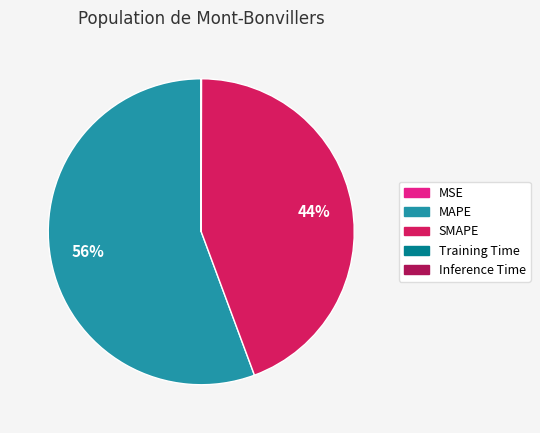

Which slice is the largest?

MAPE